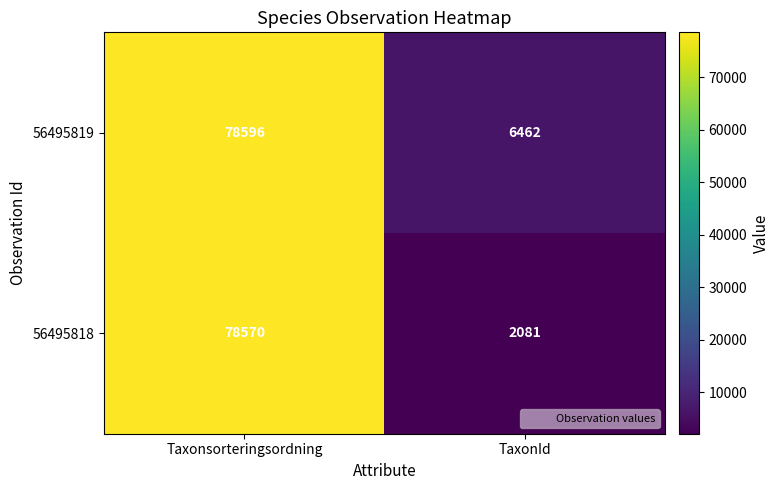

Rank the series by their maximum value, from lowest to highest.

56495818, 56495819